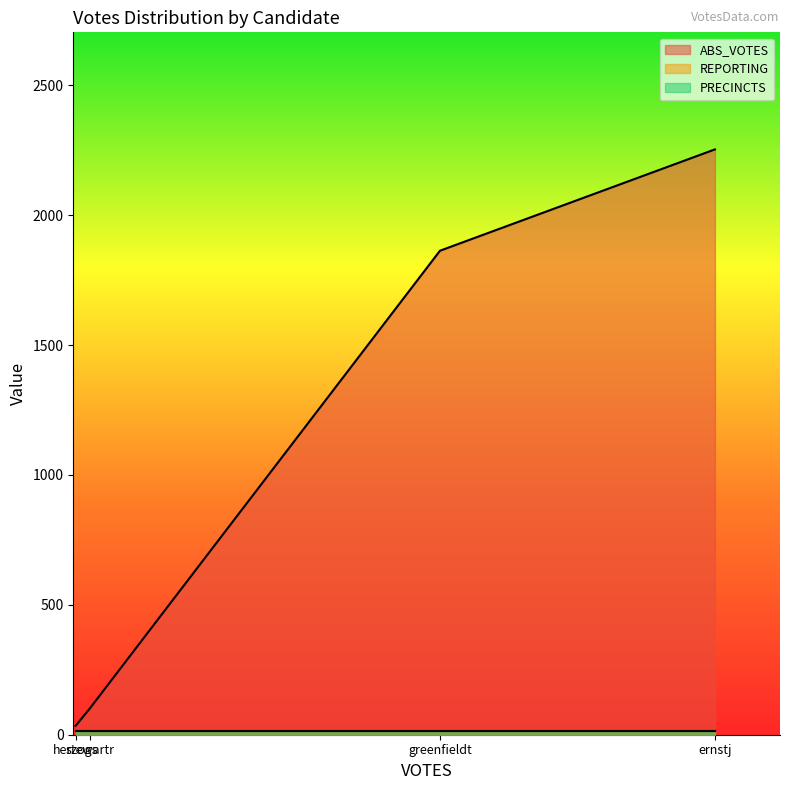

True or false: PRECINCTS and REPORTING intersect in this chart.

False